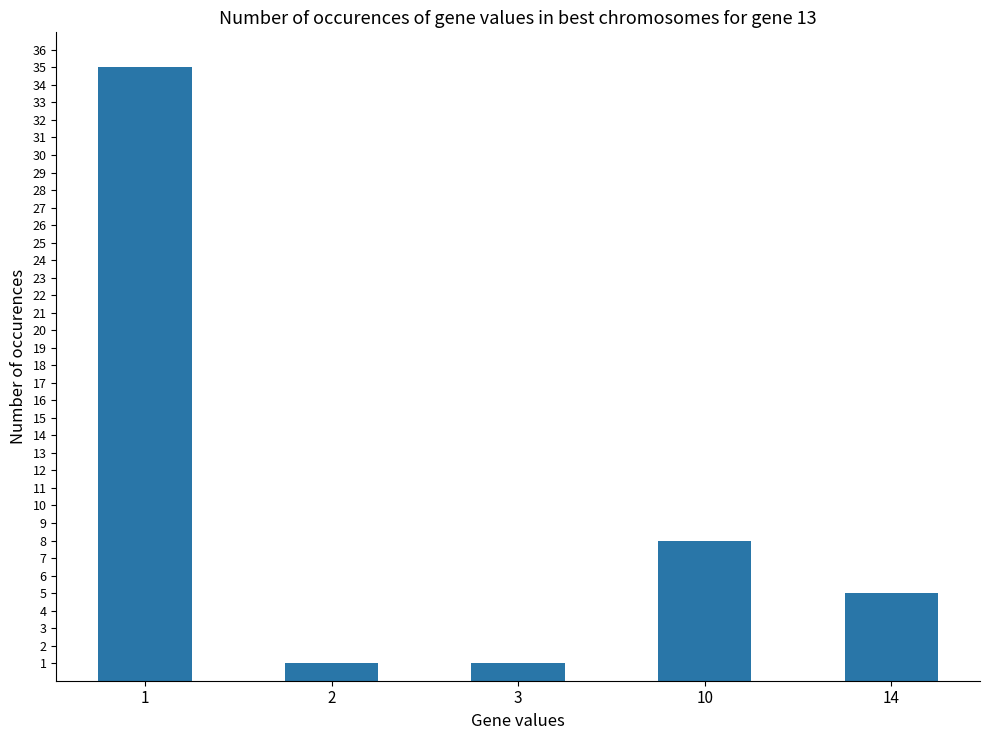

Where is the data nearest to the value 18?

10